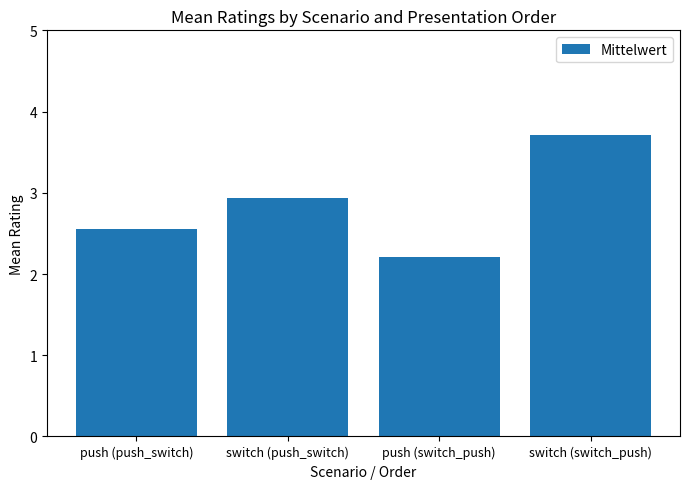

What is the smallest value displayed?

2.2